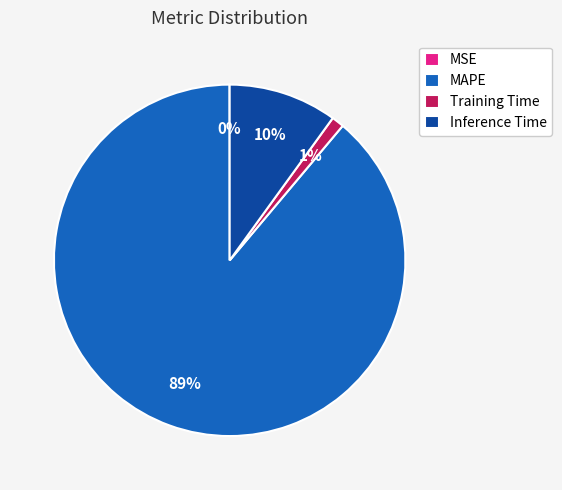

Between Inference Time and Training Time, which is larger?

Inference Time